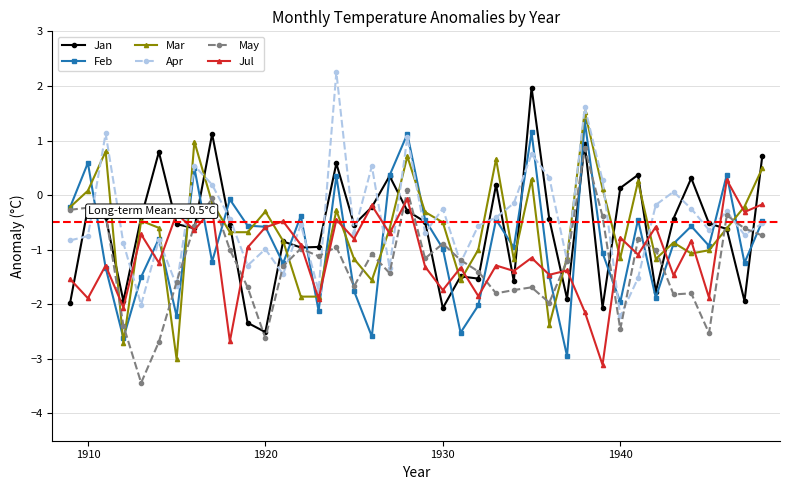

What is the value of the Apr point at the 27th from the left?

0.8